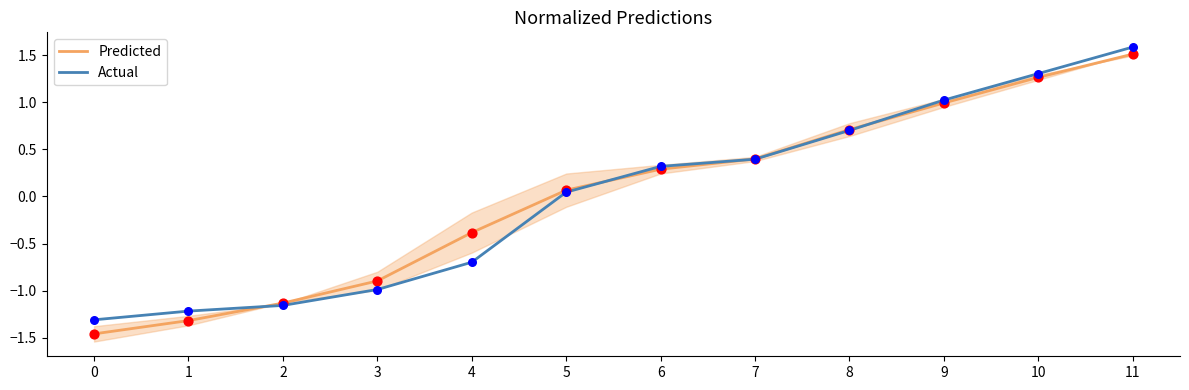

At which category is the sum across all series the highest?

11